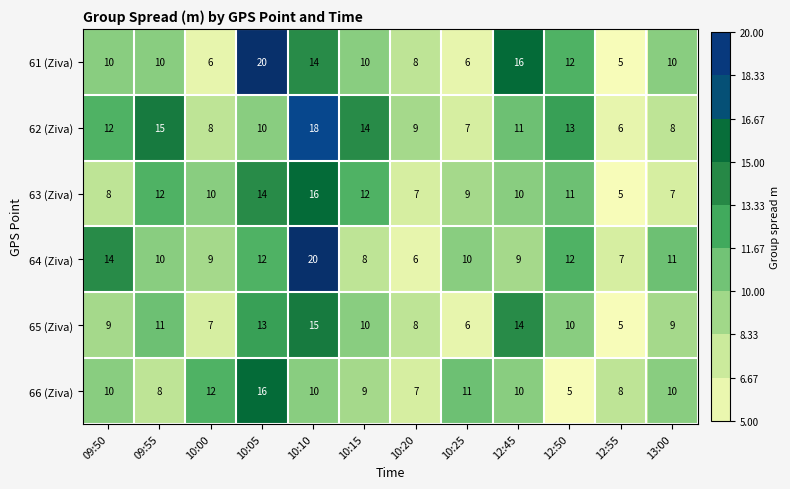

True or false: 63 (Ziva) has a value of 10 at 10:20.

False